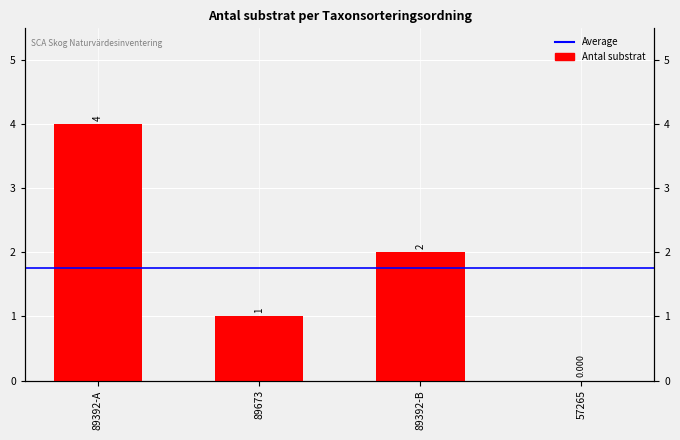

What is the sum of all values?

7